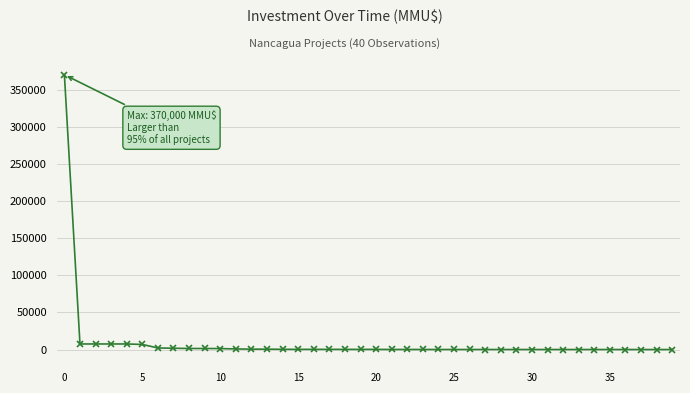

What is the maximum value shown in the chart?

370000